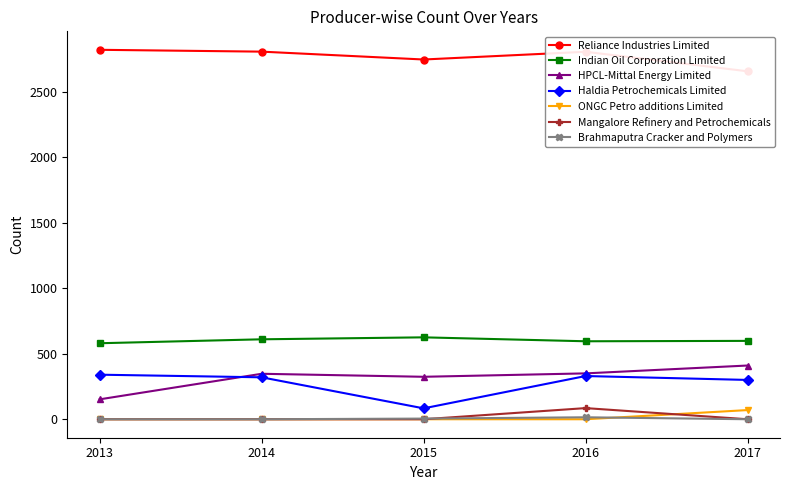

Which category has the lowest value in the Haldia Petrochemicals Limited series?

2015